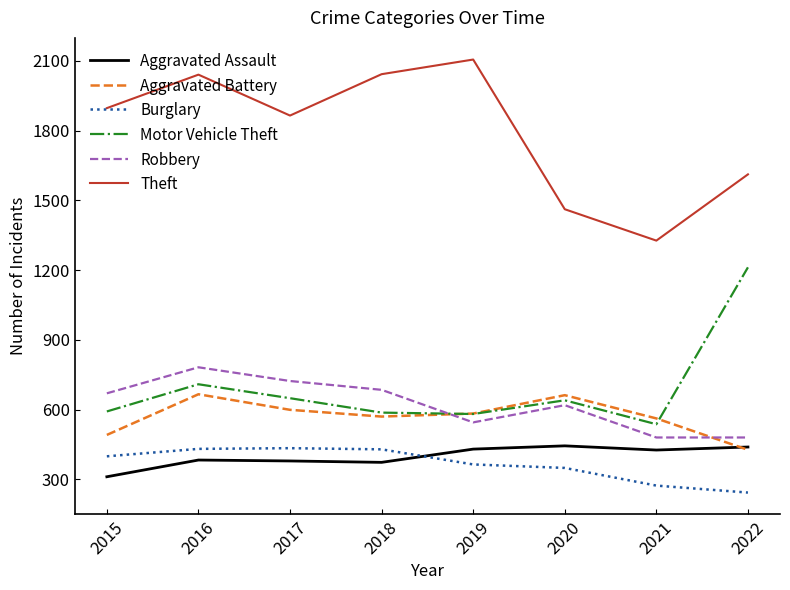

Where is Theft nearest to the value 1716?

2022